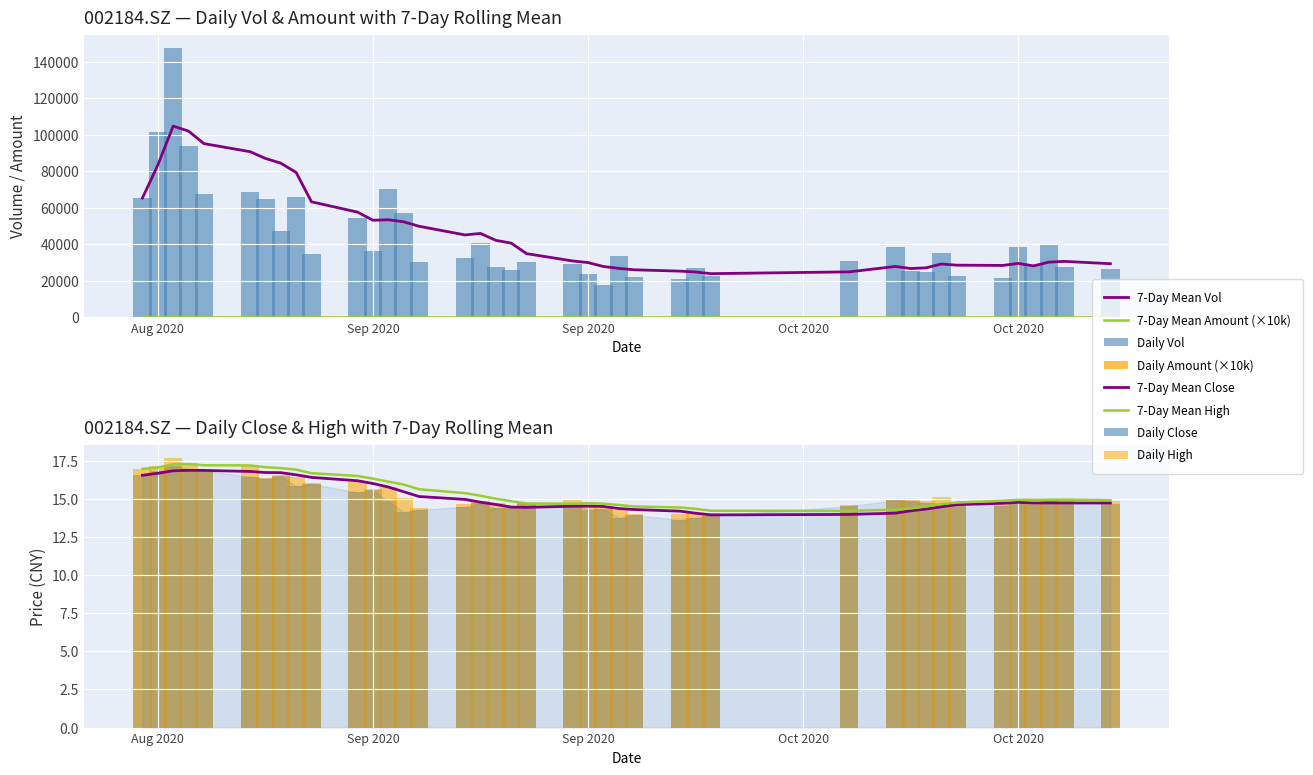

Which series has the largest total across all categories?

vol